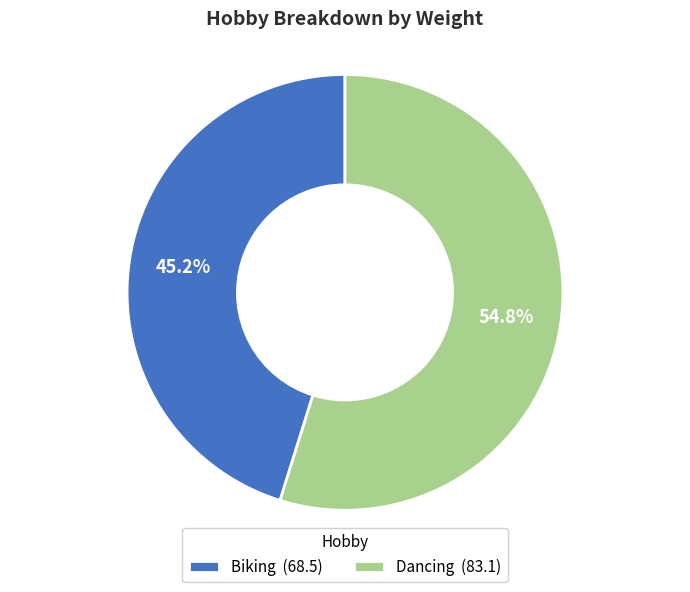

What percentage is the Dancing slice, to the nearest percent?

55%